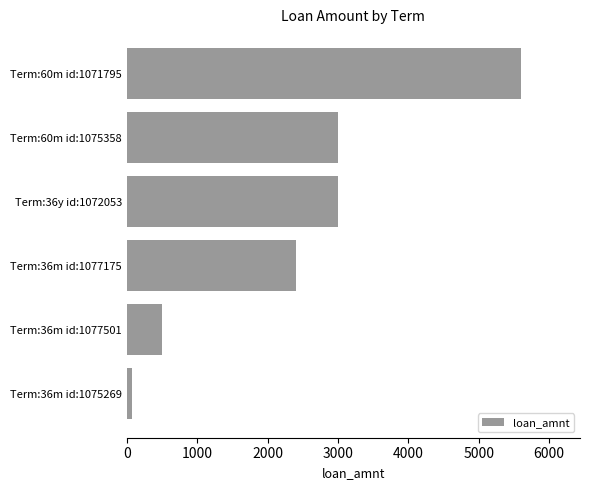

Reading bottom to top, transcribe all the data shown in this chart.

66	500	2400	3000	3000	5600